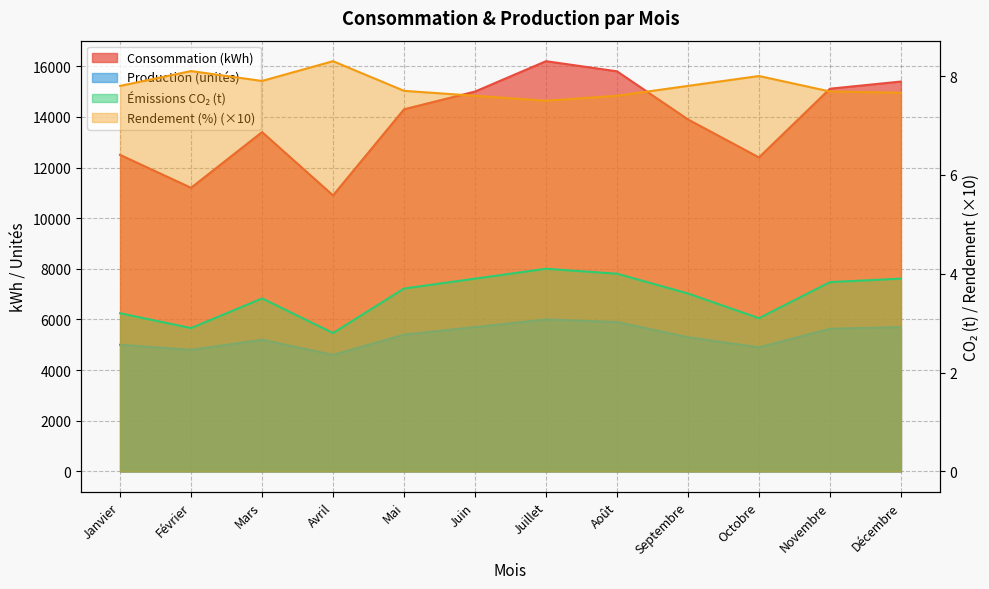

Rank the categories by Production (unités) value from highest to lowest.

Juillet, Août, Juin, Décembre, Novembre, Mai, Septembre, Mars, Janvier, Octobre, Février, Avril